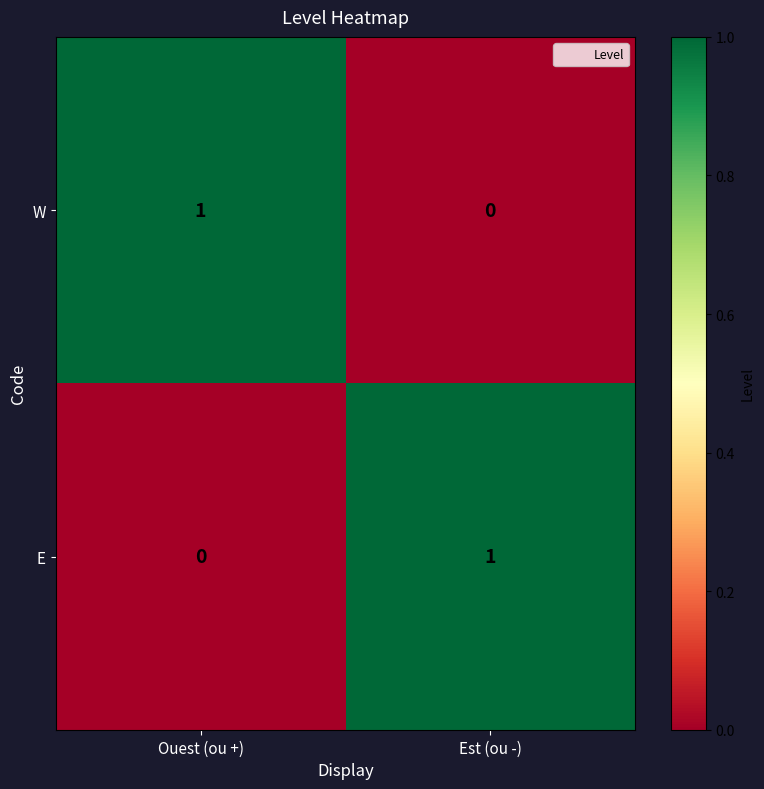

Reading left to right, list all the values displayed in this chart.

W: 1	0
E: 0	1